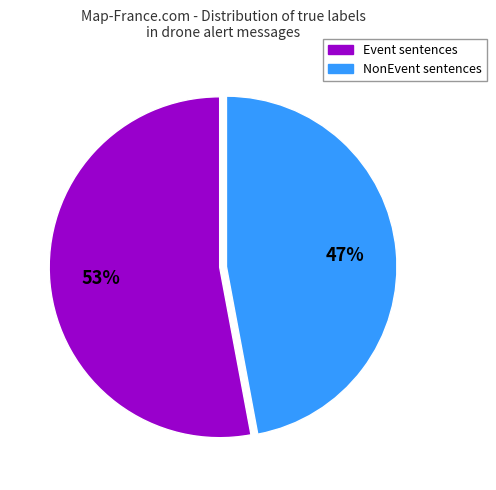

To the nearest percent, what portion does Event represent?

53%